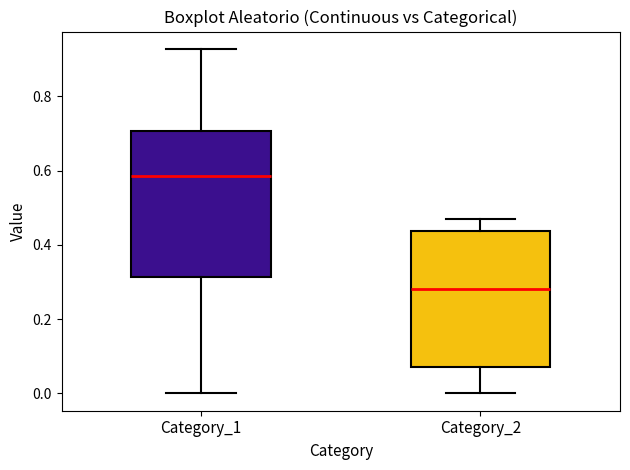

Reading left to right, read every box against the y-axis: the position of its median line, the range the box covers, and the ends of its whiskers. The values are not printed on the chart, so give them approximately, as read against the axis.

Category_1: median 0.58, box 0.32 to 0.70, whiskers 0.00 to 0.92
Category_2: median 0.28, box 0.08 to 0.44, whiskers 0.00 to 0.46